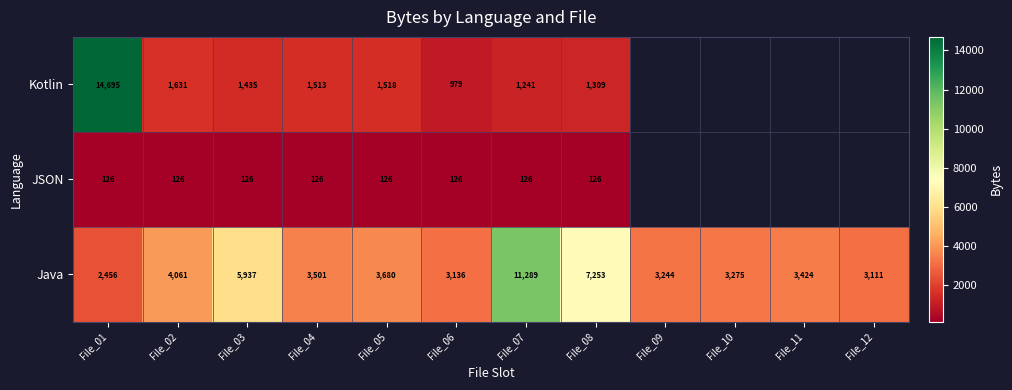

At File_01, list the series in order from smallest to largest.

JSON, Java, Kotlin